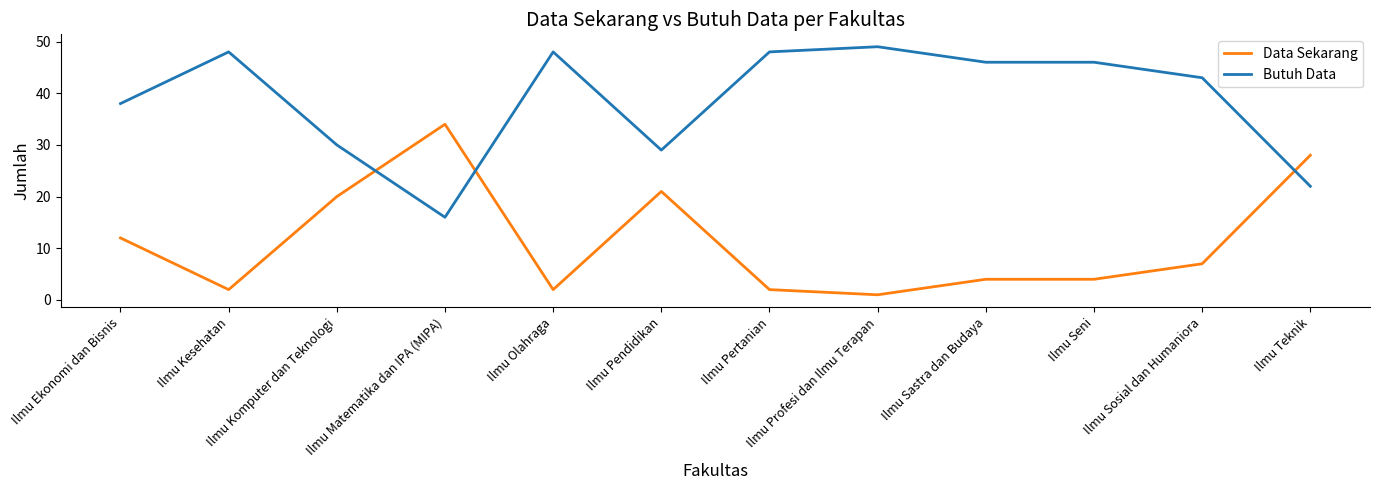

What is the difference between the second highest and second lowest values in the Data Sekarang series?

26